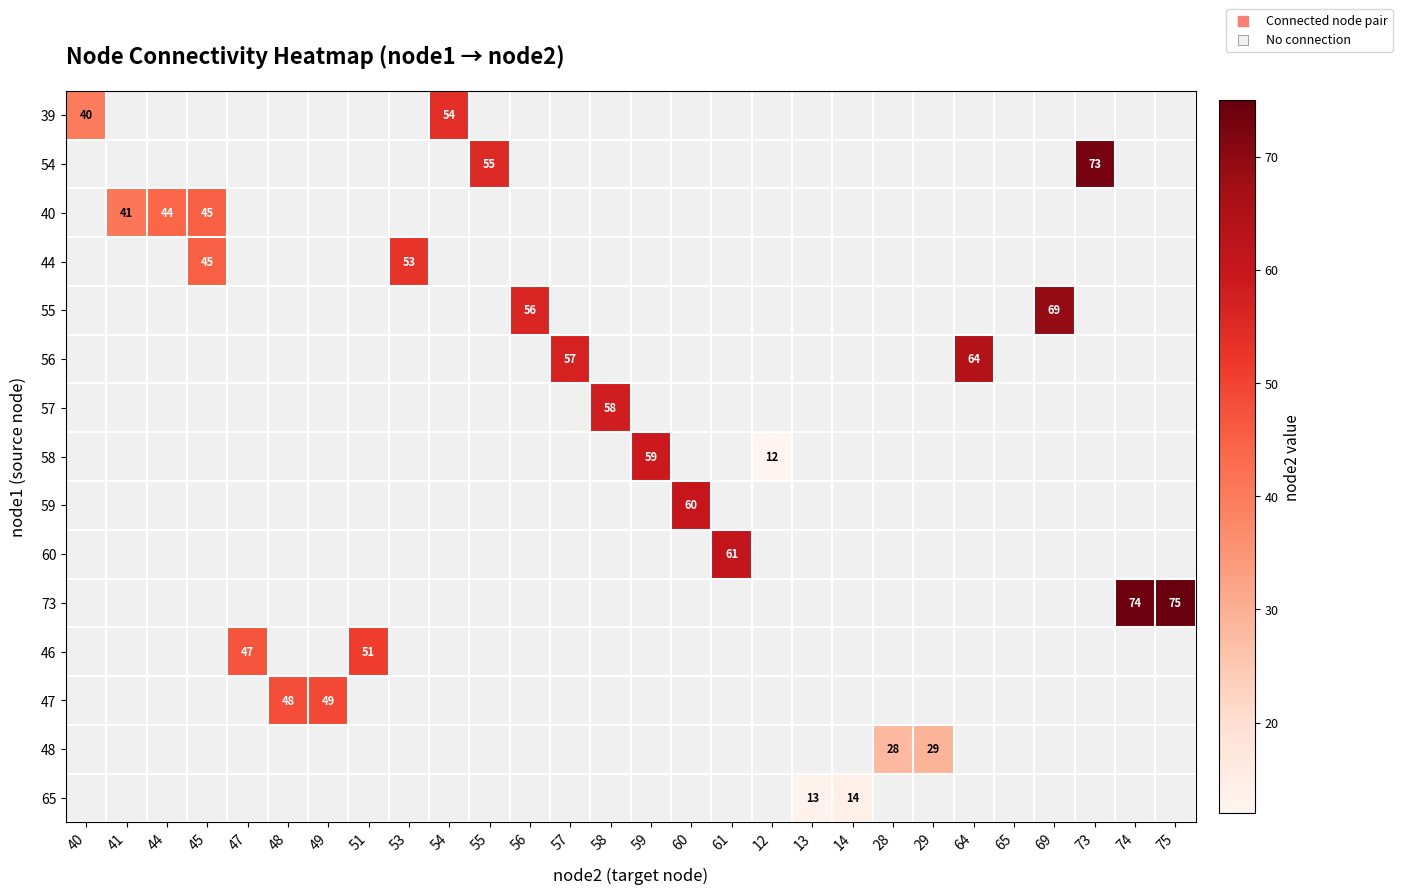

Is it true that 54 equals 55 at 55?

True